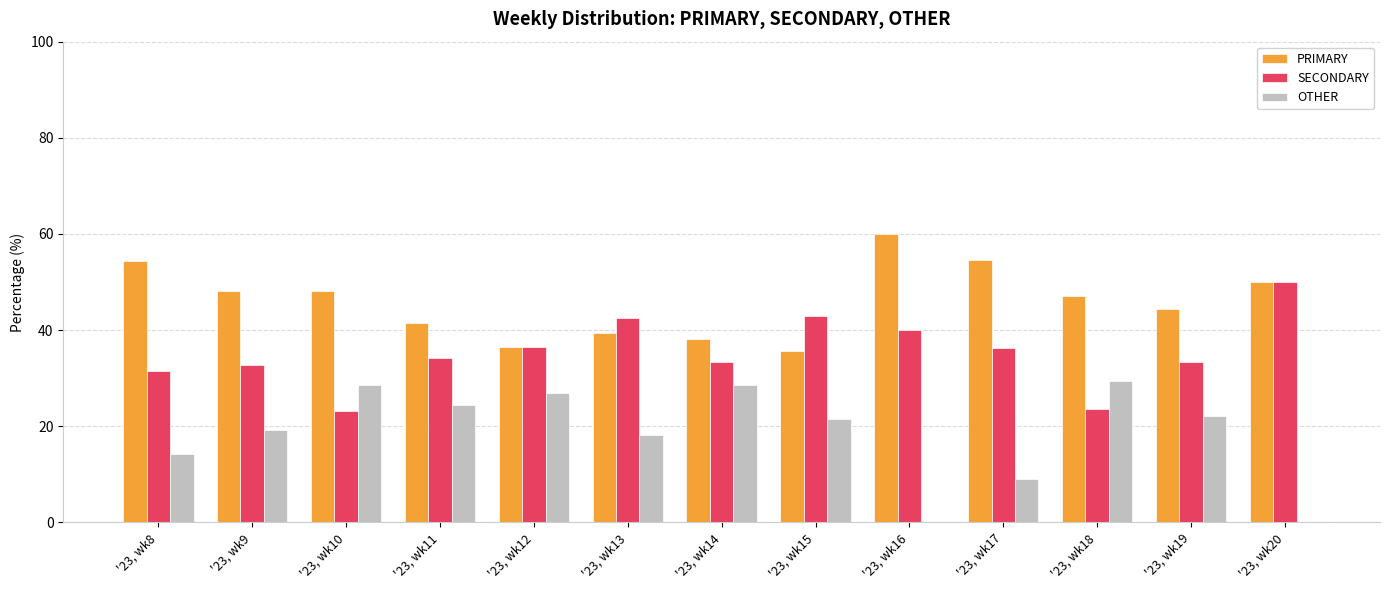

Does the chart contain stacked bars?

No